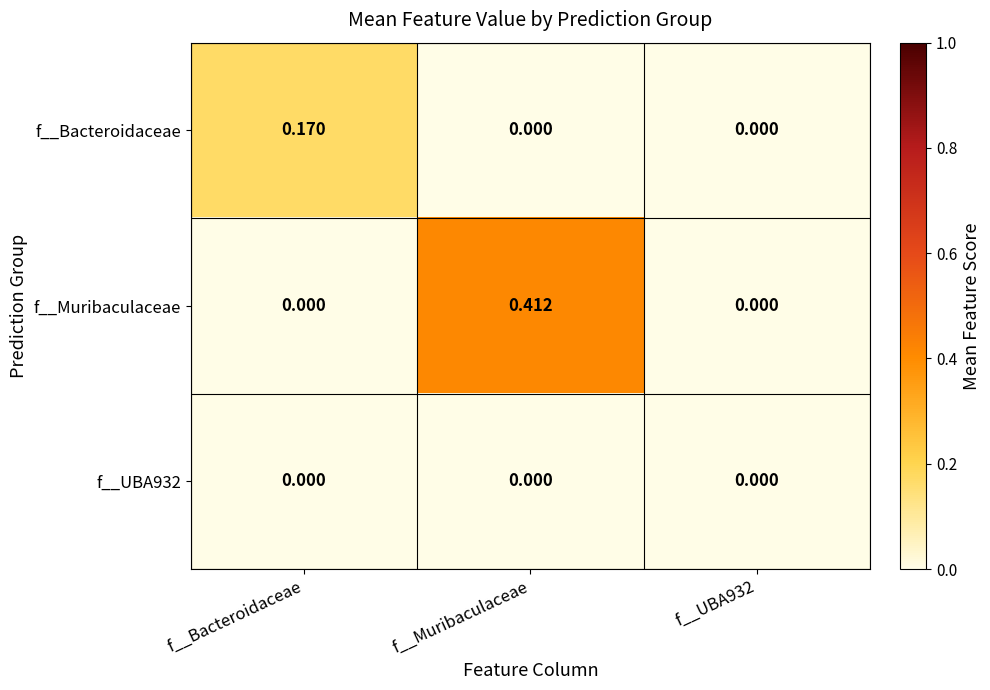

At which category is the sum across all series the highest?

f__Muribaculaceae